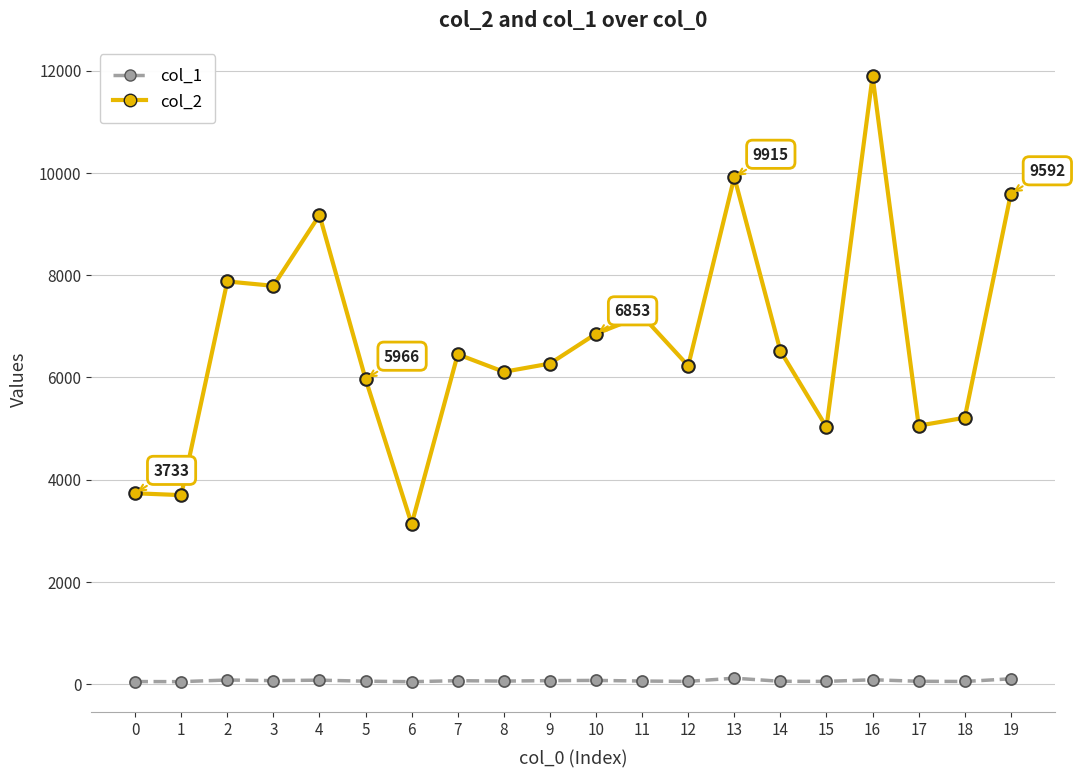

What is the sum of the col_2 values at 0 and 11?

10939